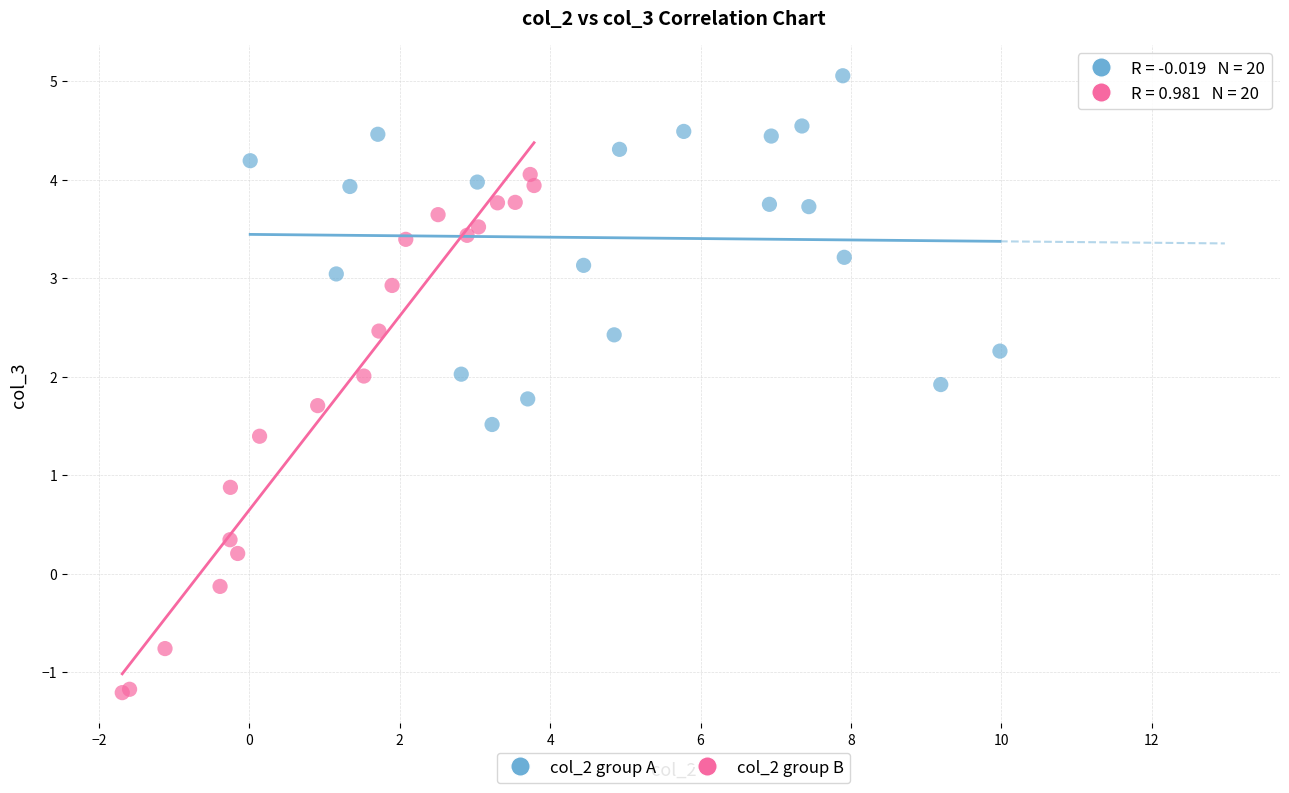

Which series contains the highest Y value?

col_2 group A